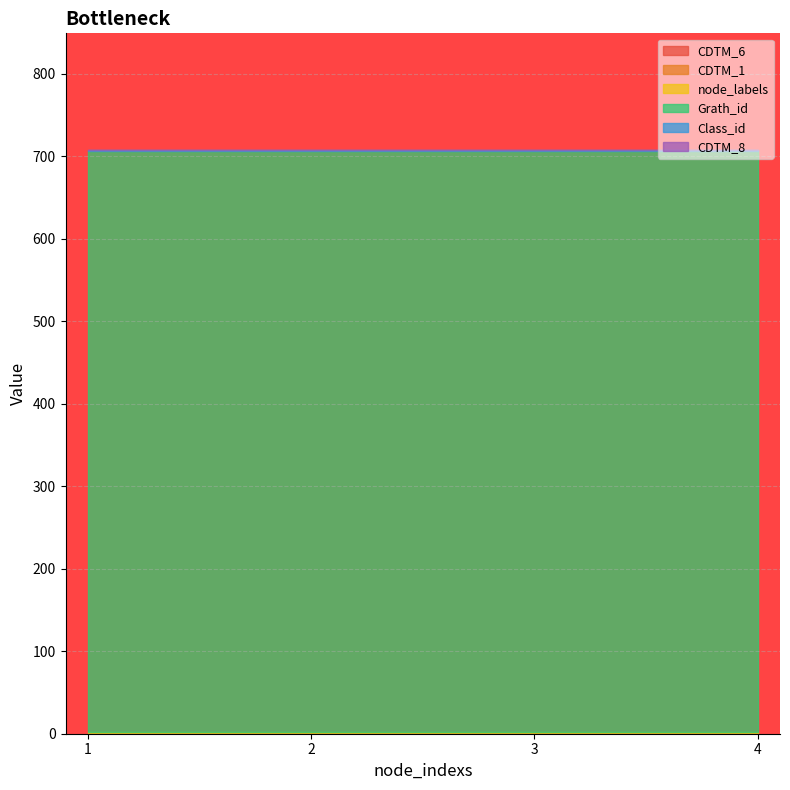

What is the value of the CDTM_6 point at the 4th from the left?

1